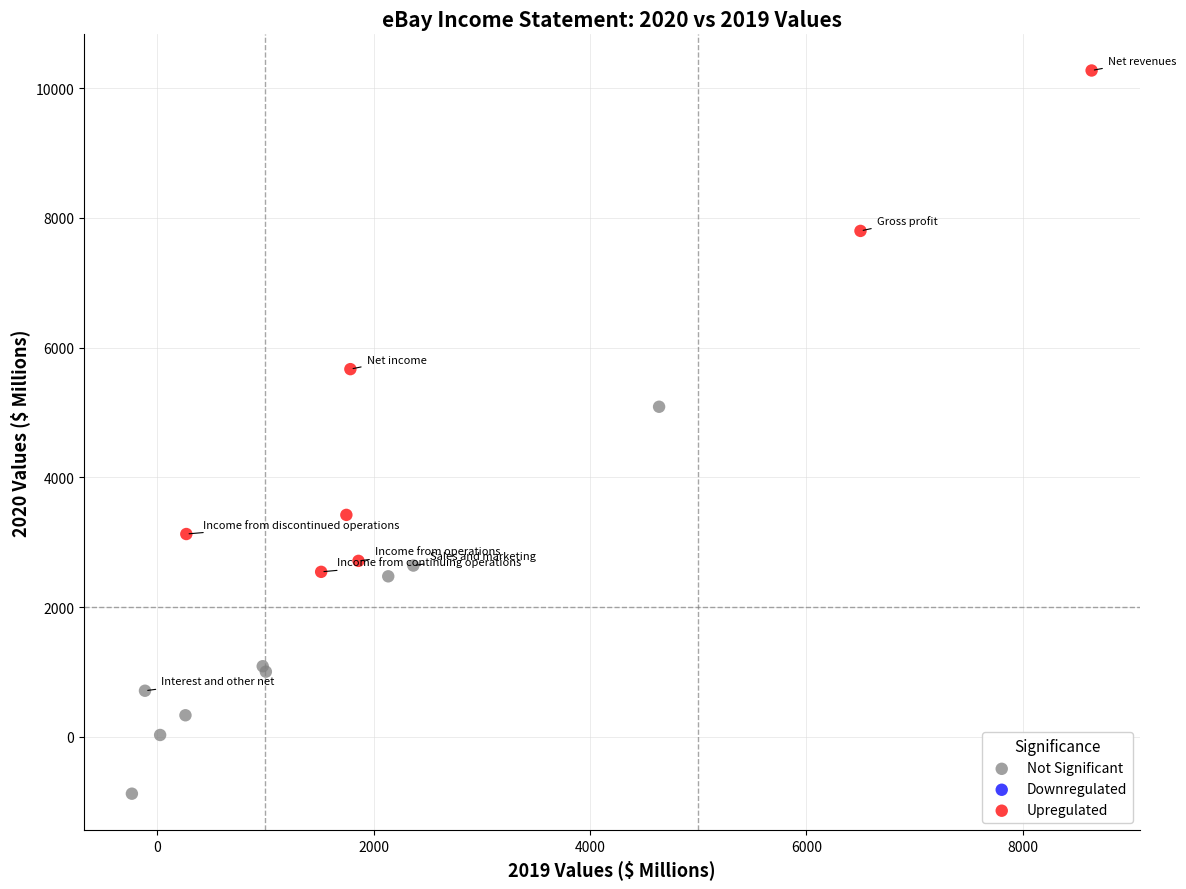

Which series has the largest Y range (max minus min)?

Upregulated